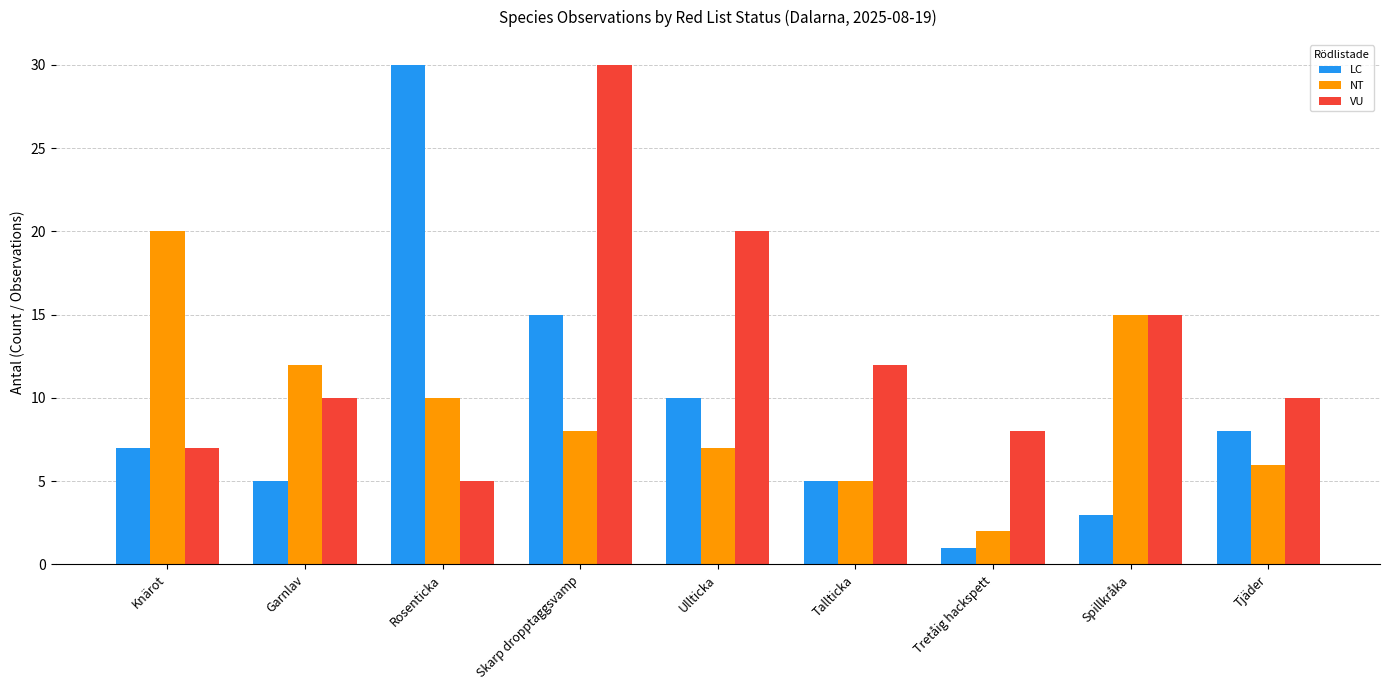

What is the value of the NT bar at the 3rd from the left?

10